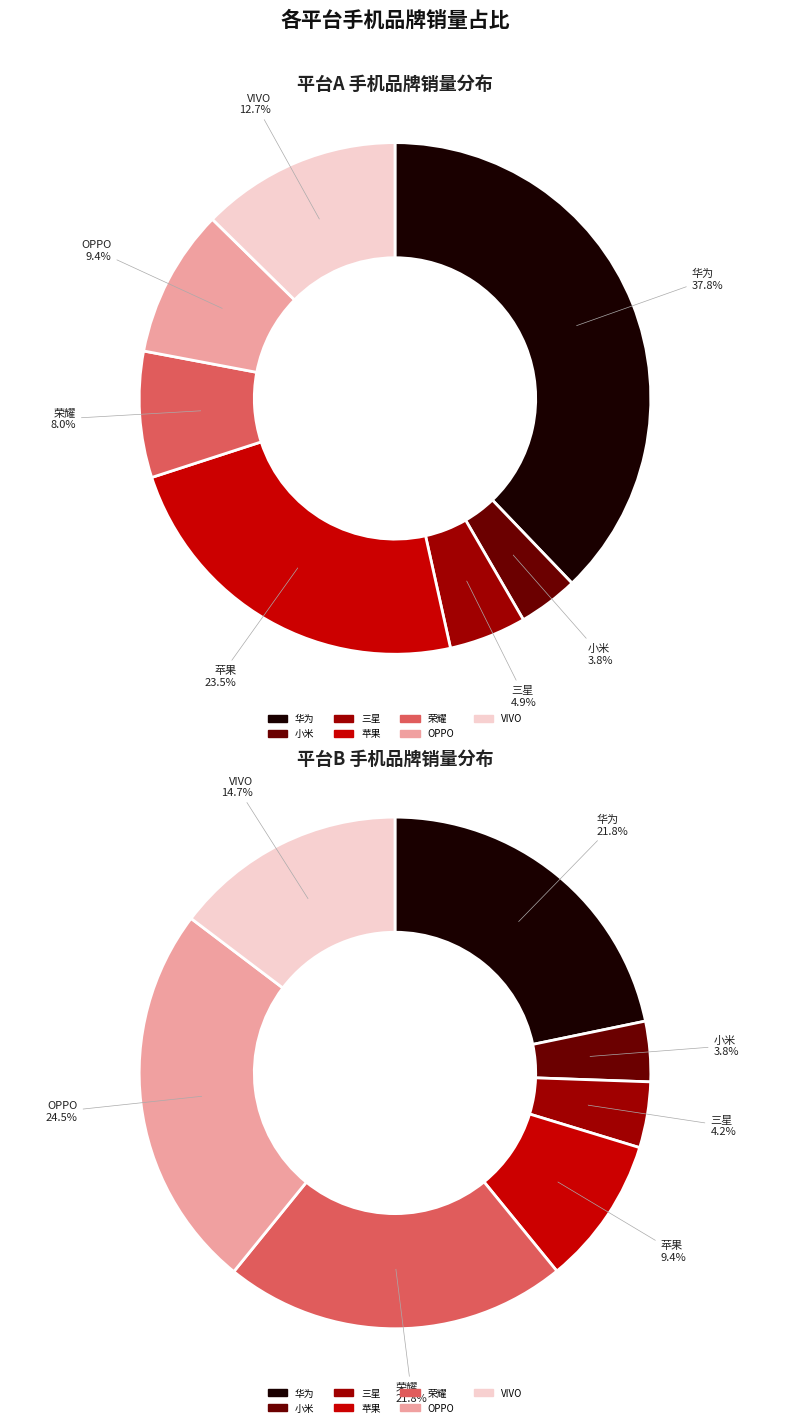

Which series has the widest spread of values?

平台A